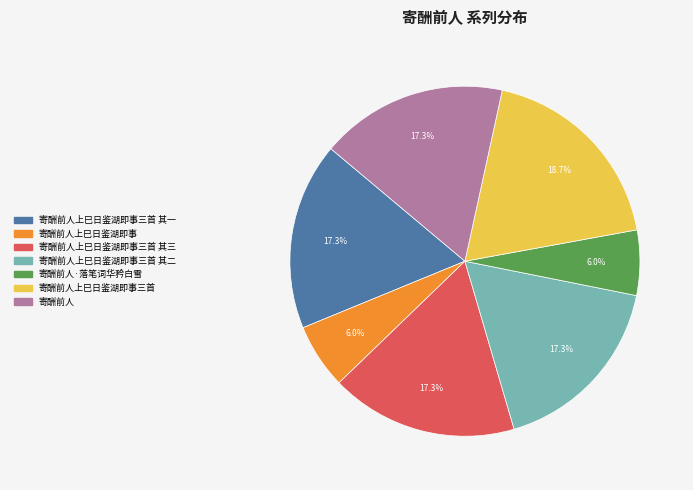

How many slices are in this pie chart?

7